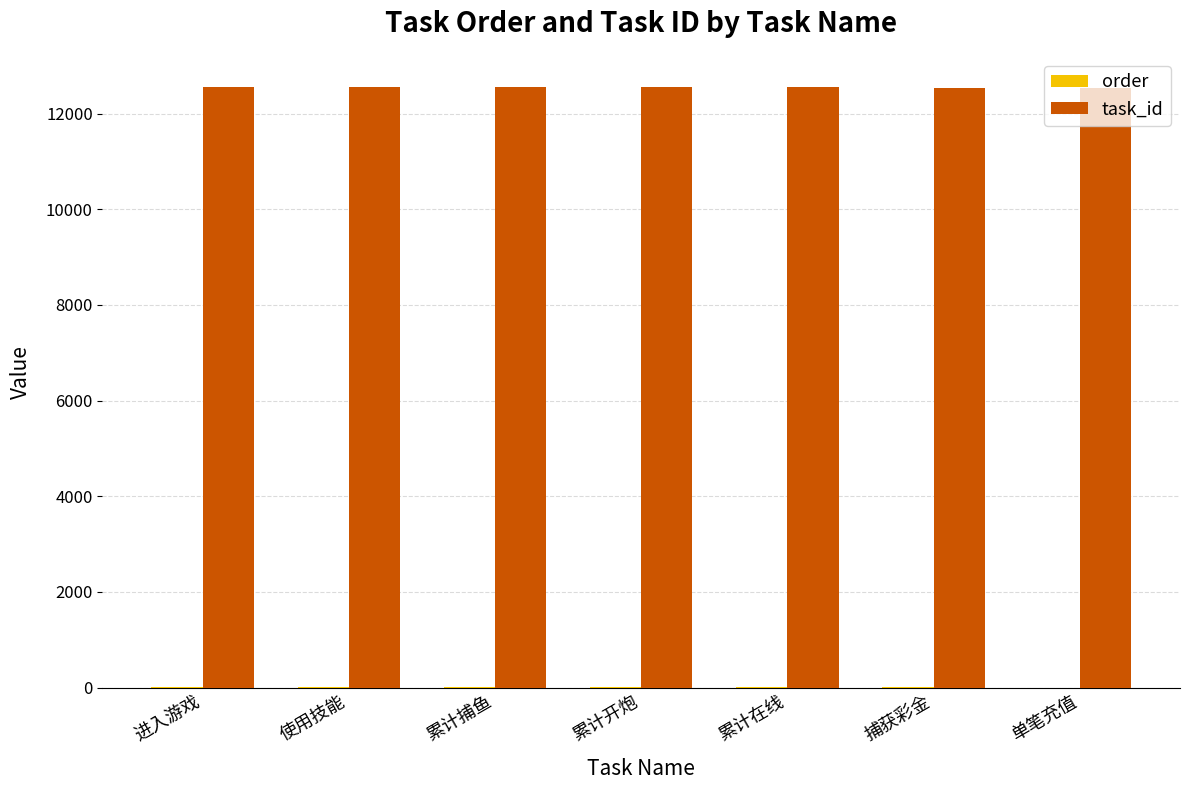

The task_id series shows 12553 at 进入游戏. True or false?

True